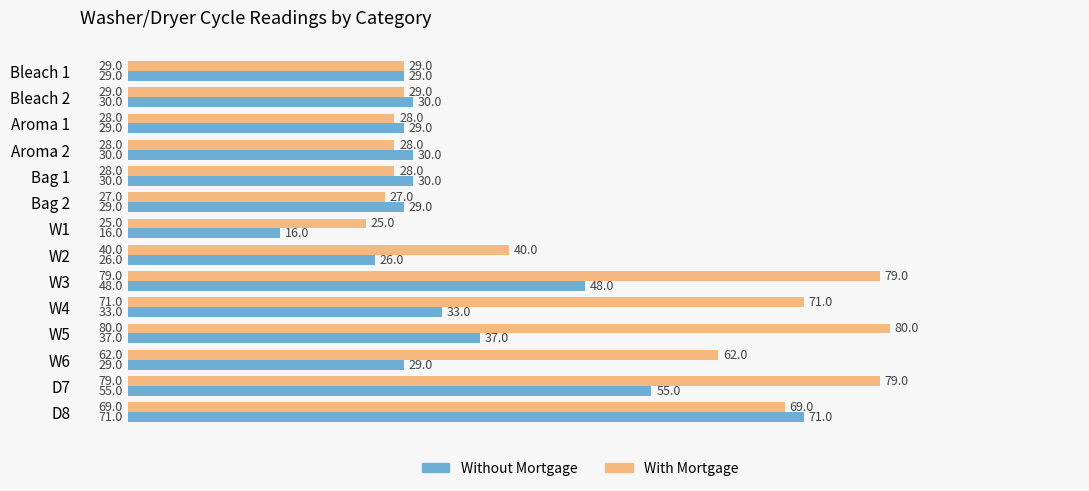

Read the Without Mortgage value at W1, to the nearest 5.

15